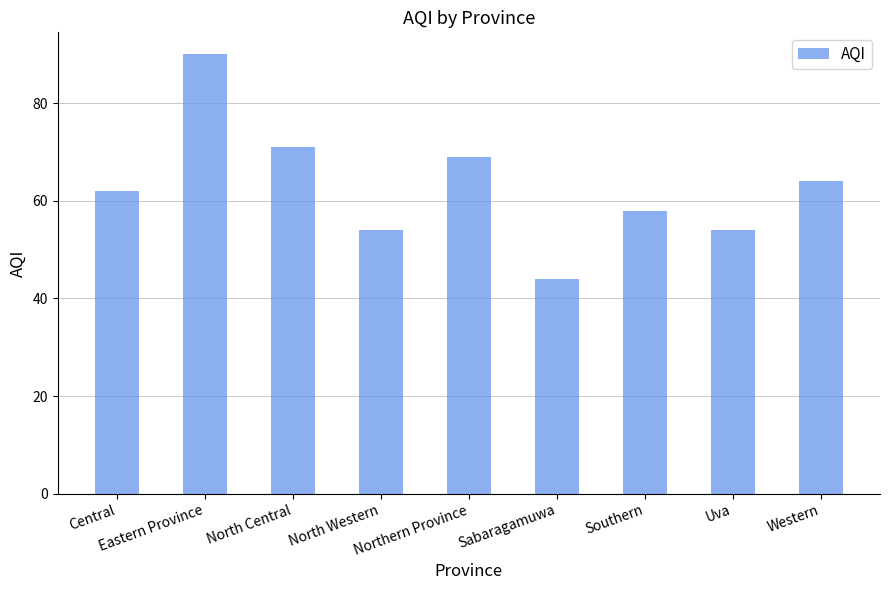

How many data points are less than 62?

4